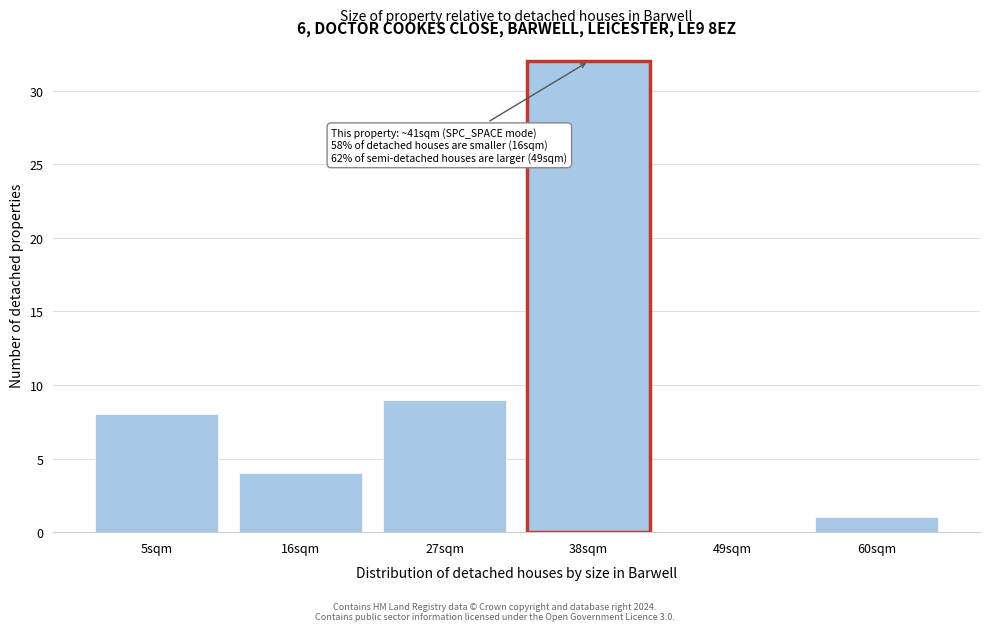

Reading right to left, what are all the values shown in this chart?

60sqm=1	49sqm=0	38sqm=32	27sqm=9	16sqm=4	5sqm=8